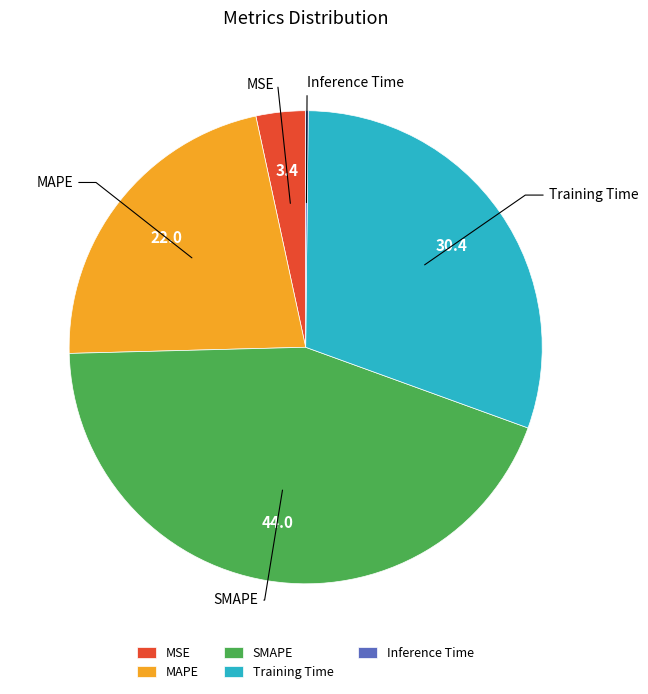

Which category has the biggest portion of the pie?

SMAPE